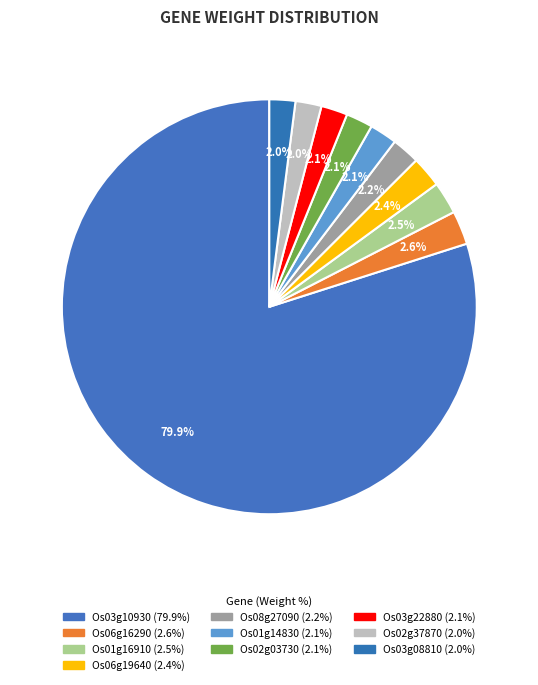

Count the number of slices in the pie.

10